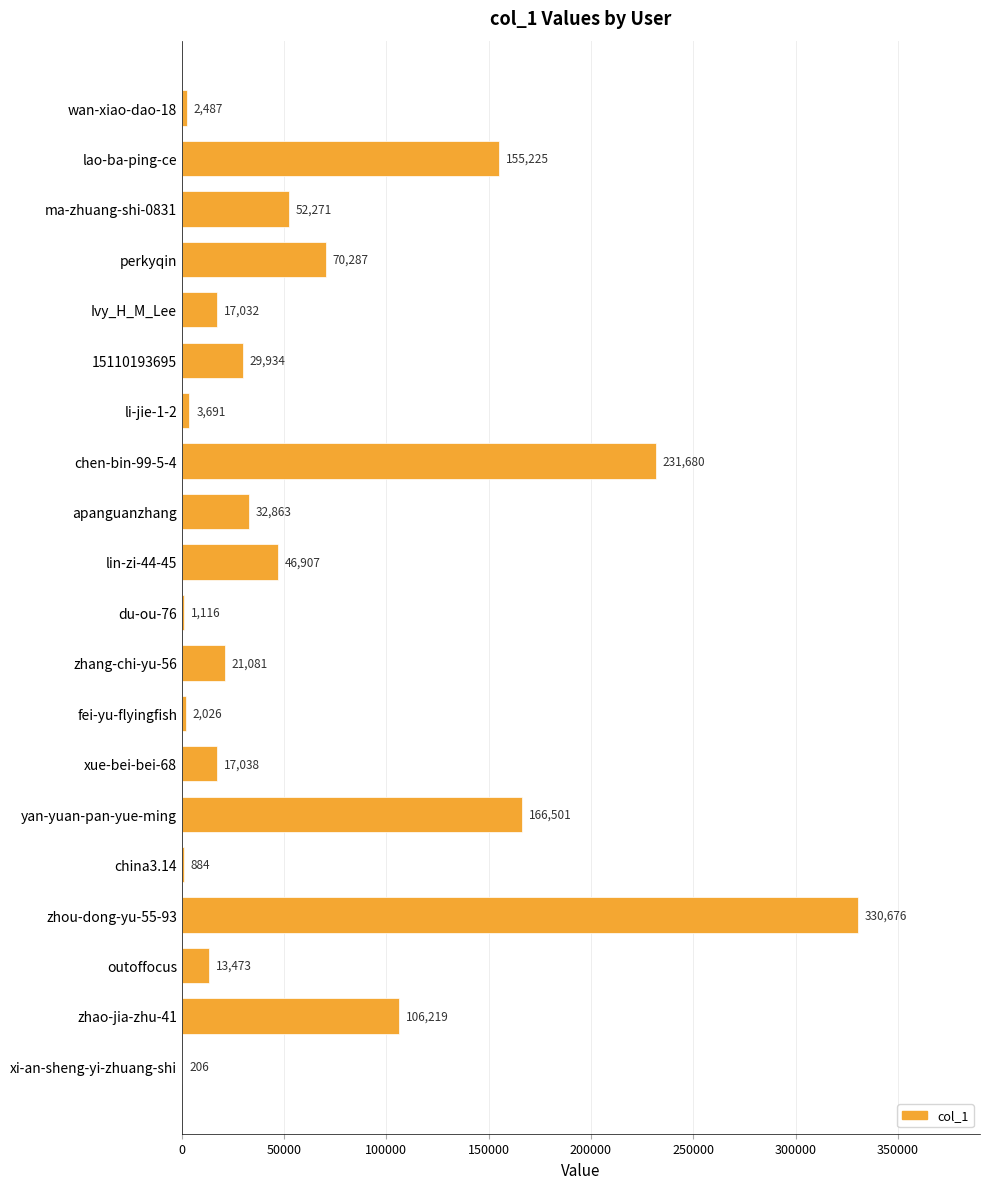

At which label is the value closest to 165441?

yan-yuan-pan-yue-ming